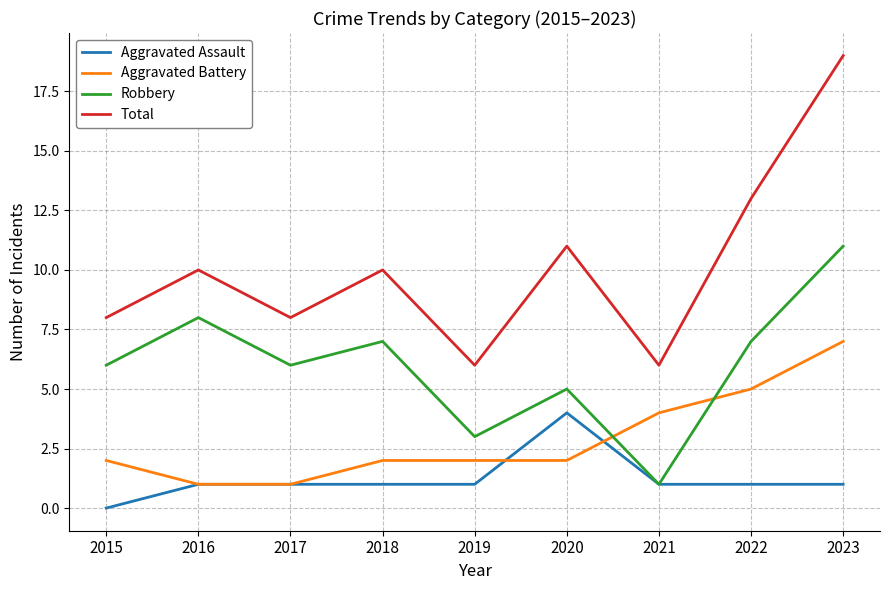

Rank the series at 2022 from highest to lowest value.

Total, Robbery, Aggravated Battery, Aggravated Assault